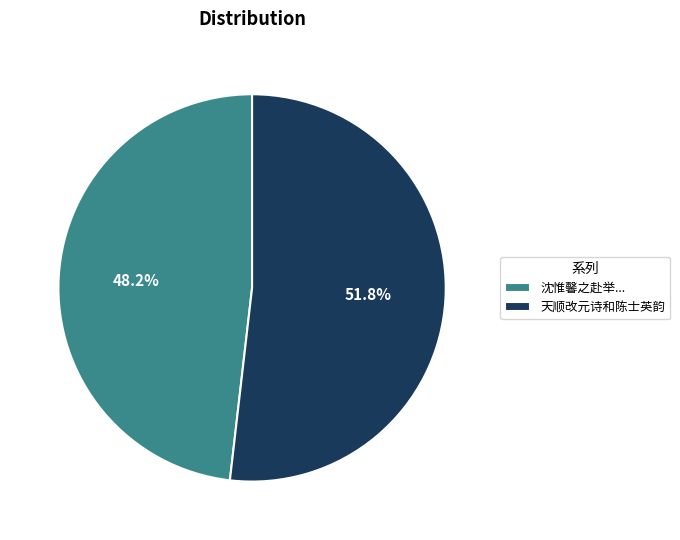

What is the largest slice in the pie chart?

天顺改元诗和陈士英韵